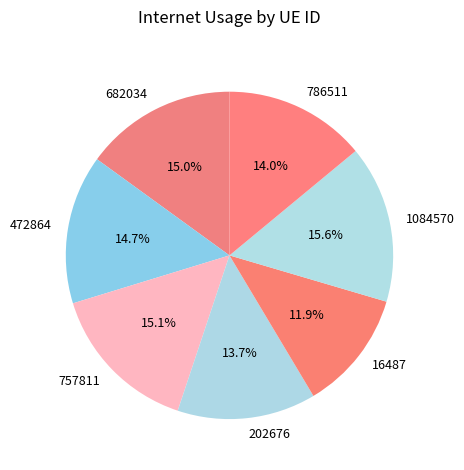

To the nearest percent, what portion does 16487 represent?

12%